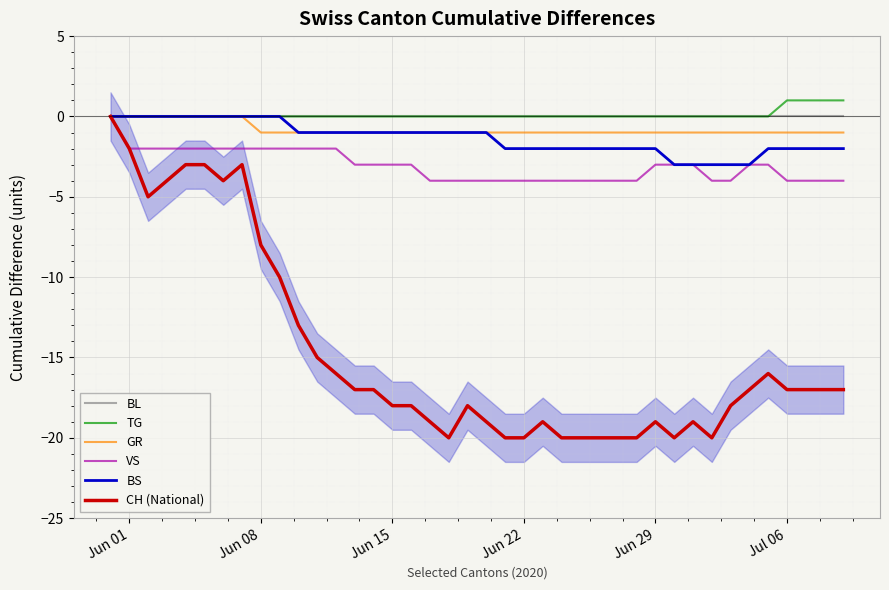

Count the number of categories in the chart.

40